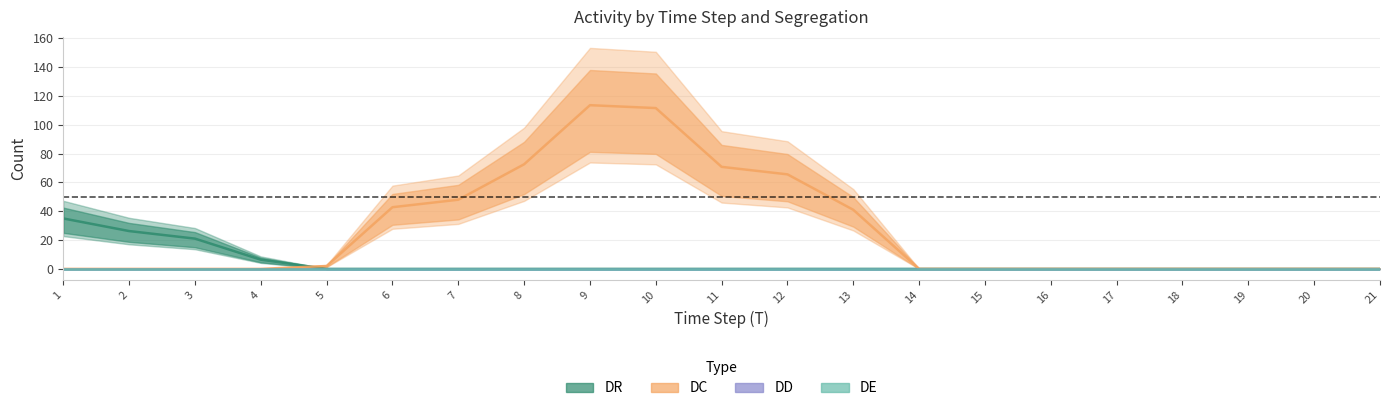

Is this an area chart (filled region under the line)?

No